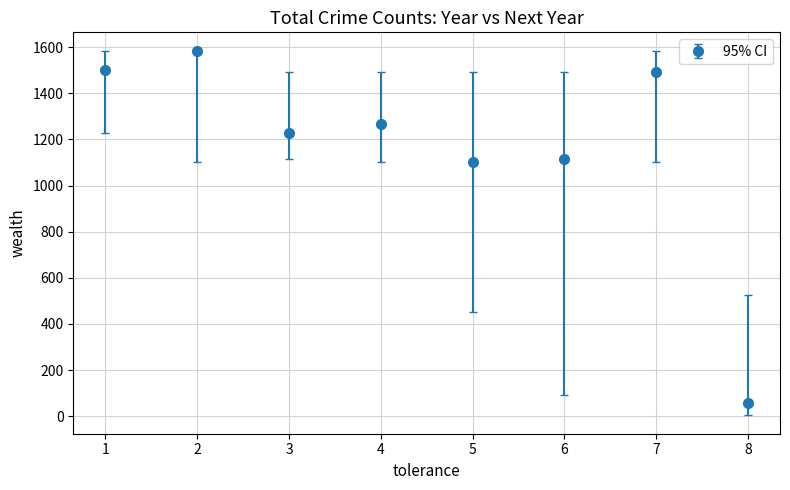

Read the value at 1.

1501